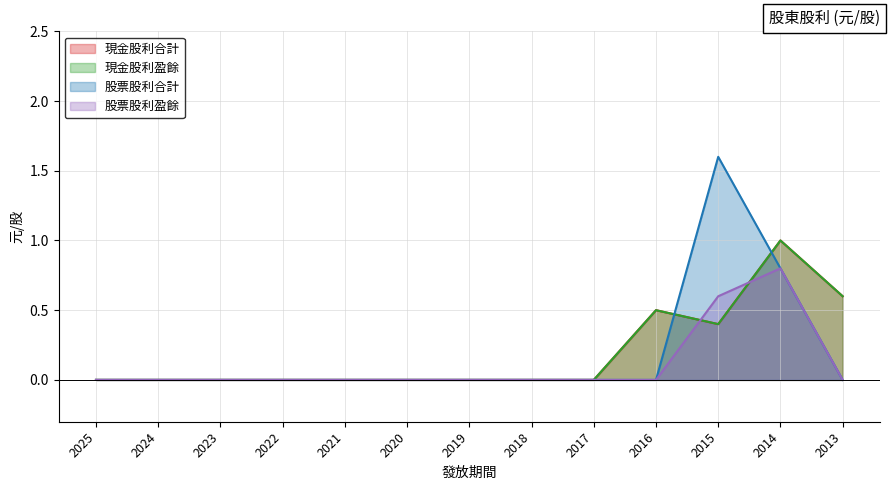

True or false: 合計 has more than 1 interior local peaks.

True